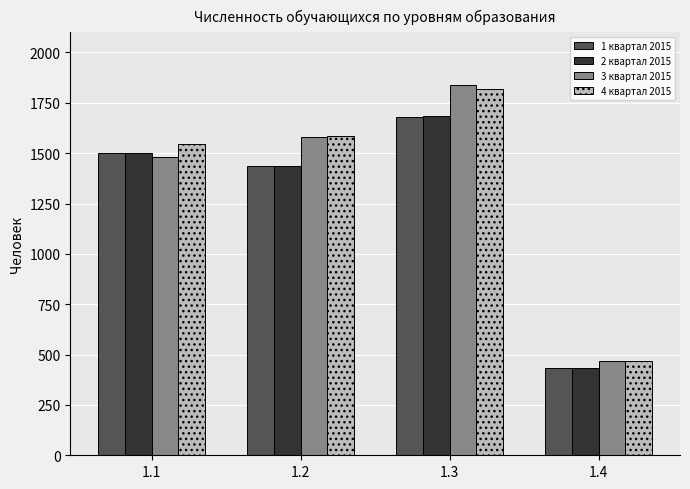

Where is 4 квартал 2015 nearest to the value 1142?

1.1